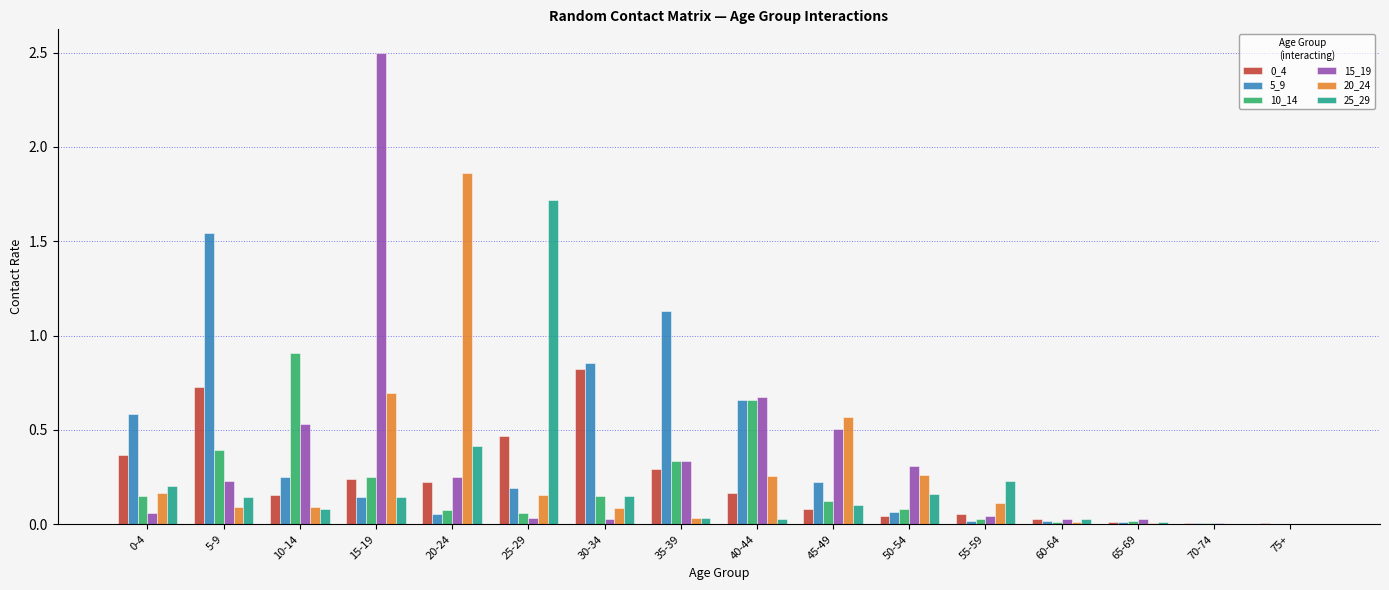

Which series changed the most between 25-29 and 45-49?

25_29